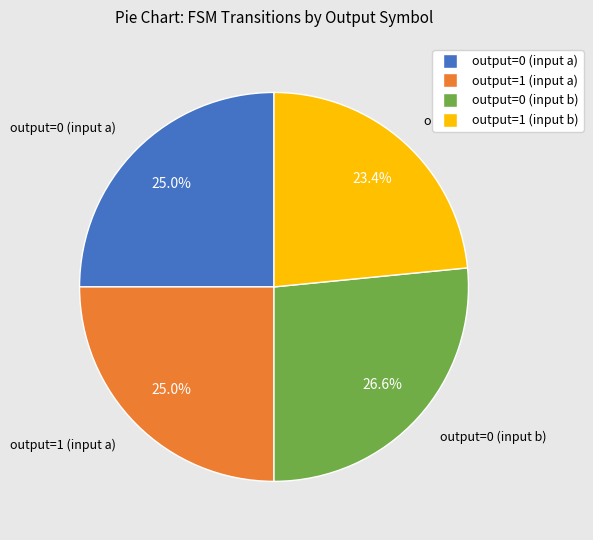

To the nearest percent, what is the average slice percentage?

25%